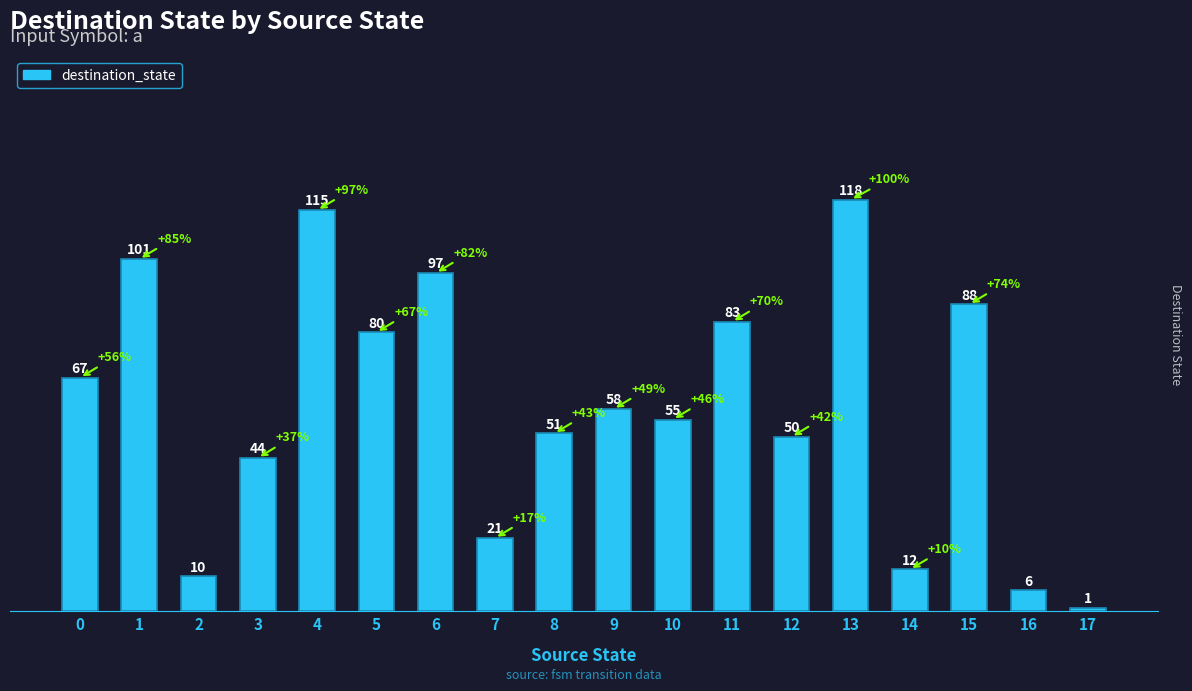

What is the ratio of the value at 9 to the value at 17?

58.0